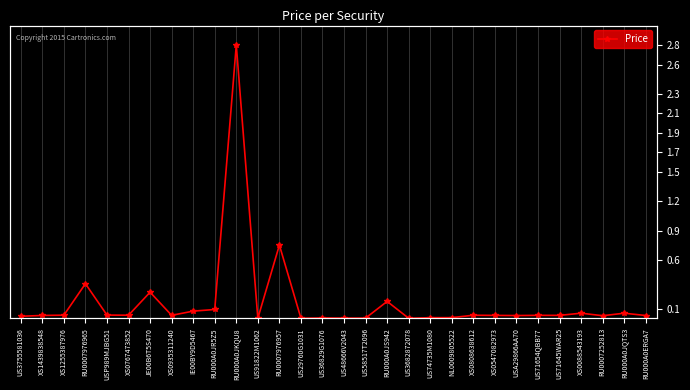

How many lines are shown in the chart?

1